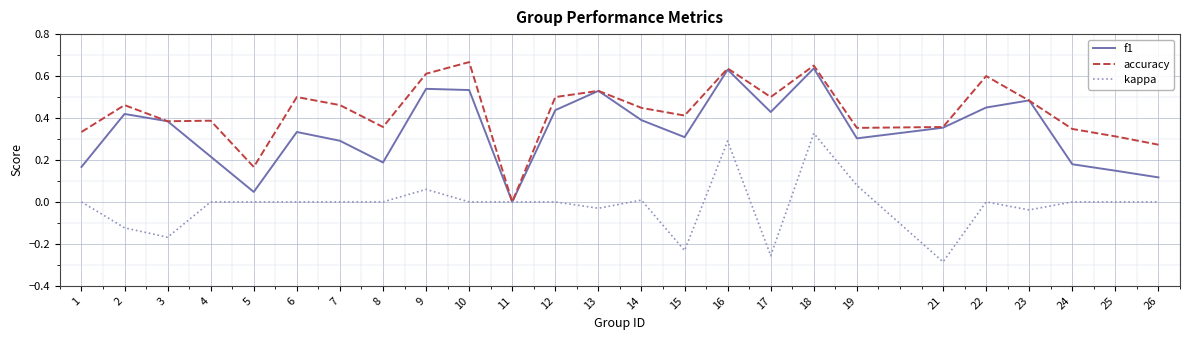

Is it true that accuracy equals 0.6 at 22?

True